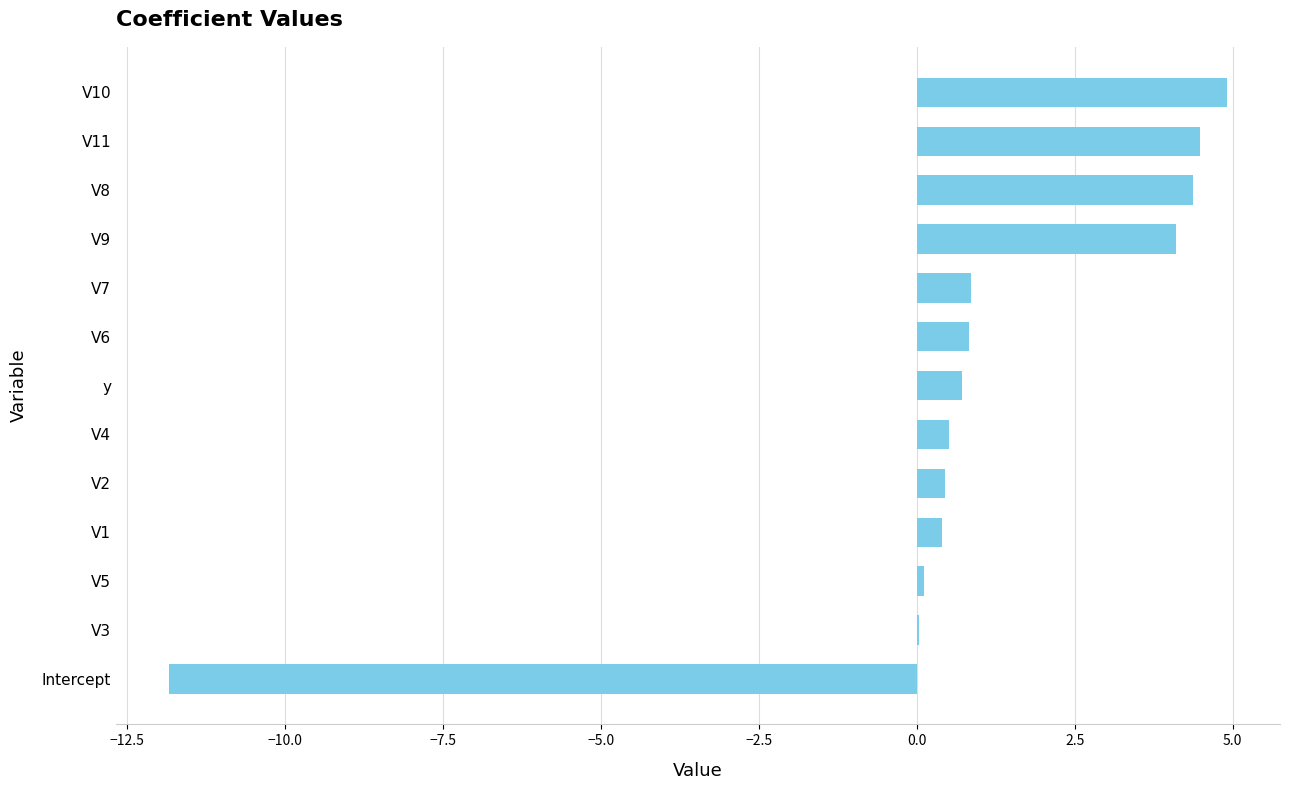

Read the value at Intercept.

-11.8